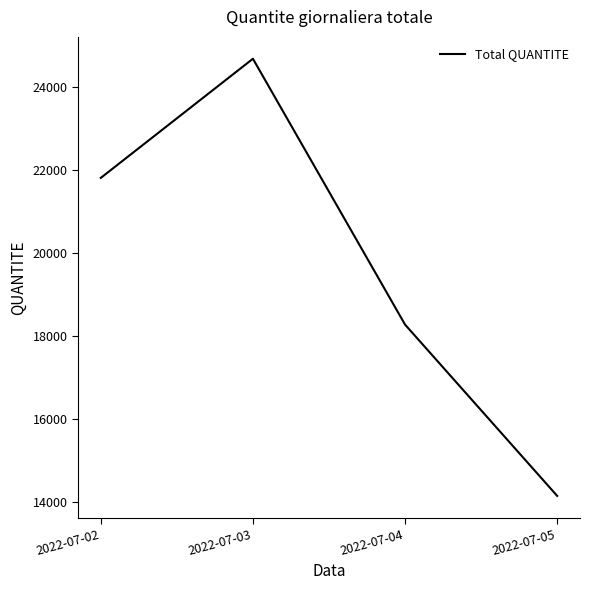

Count the number of data series in this chart.

1